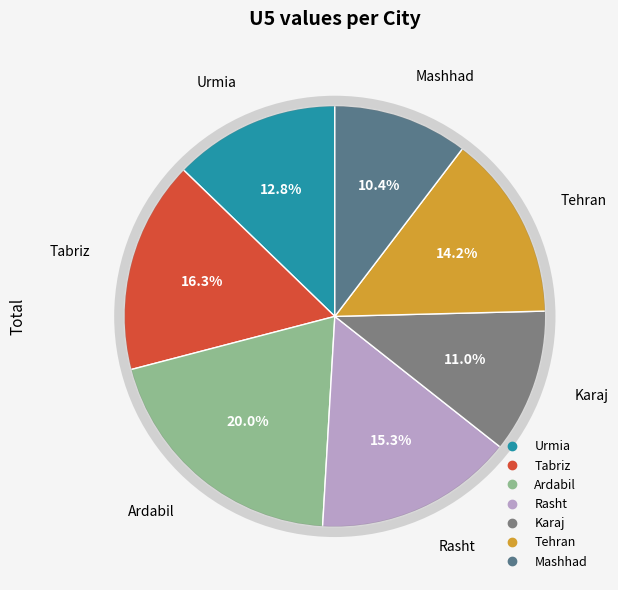

True or false: Tabriz accounts for 16% of the total.

True